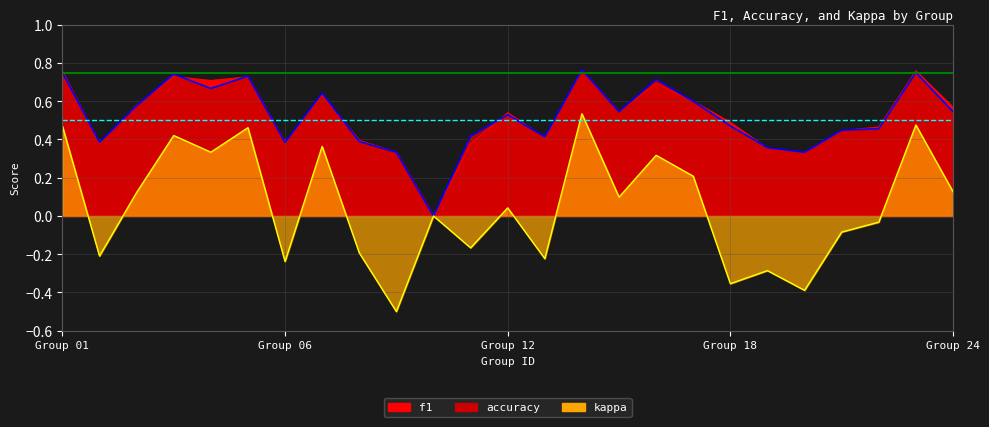

At which category does accuracy reach its first local valley?

2